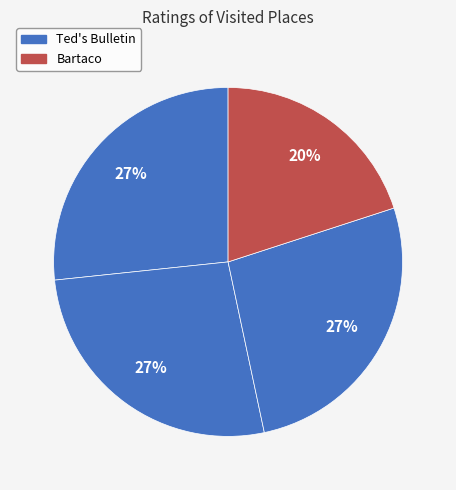

How many slices are in this pie chart?

4